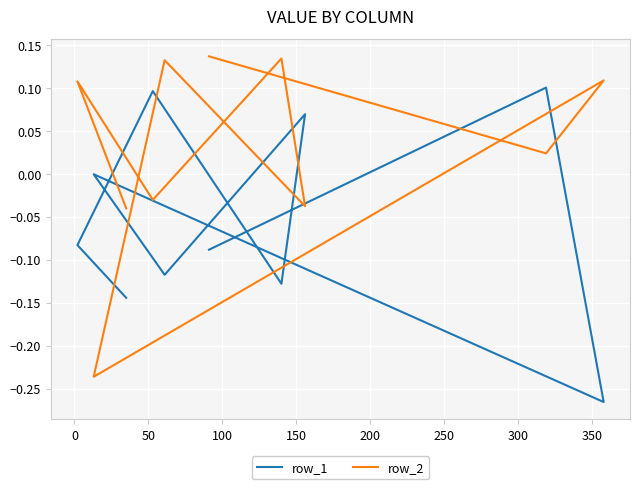

True or false: row_2 has more than 2 interior local peaks.

True